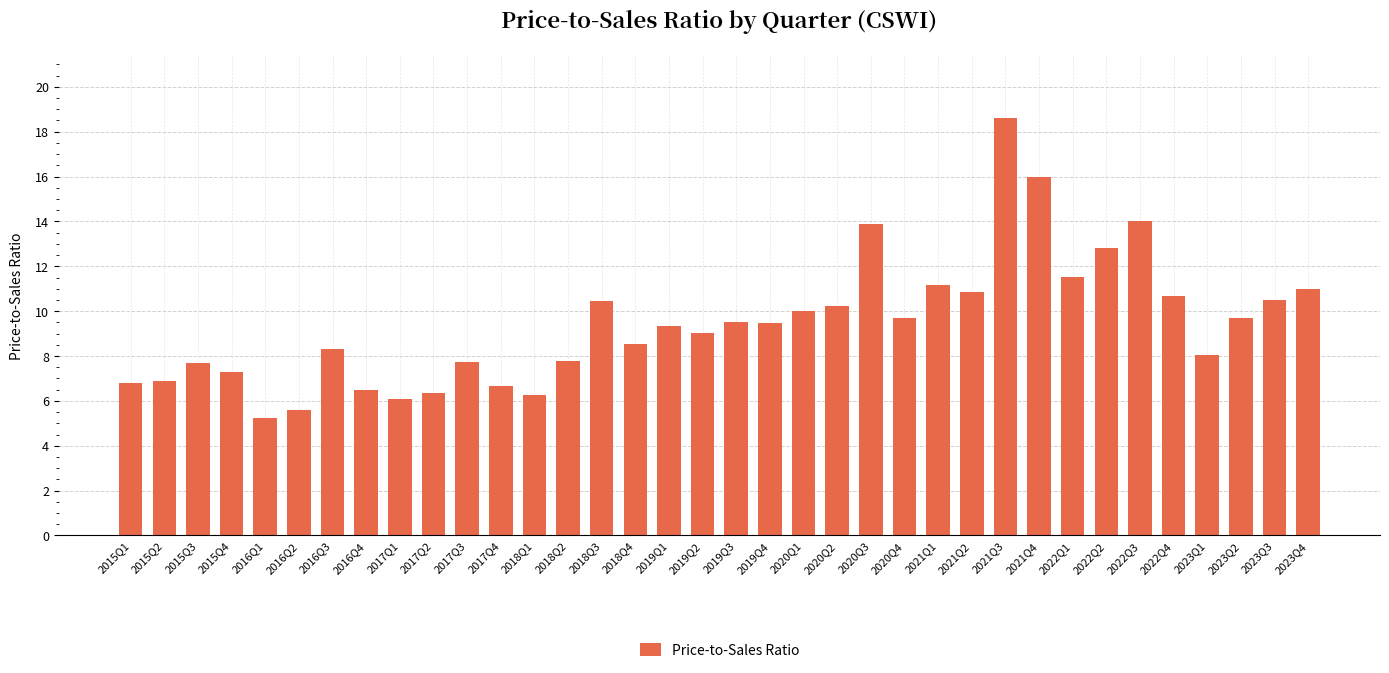

Count the number of data series in this chart.

1